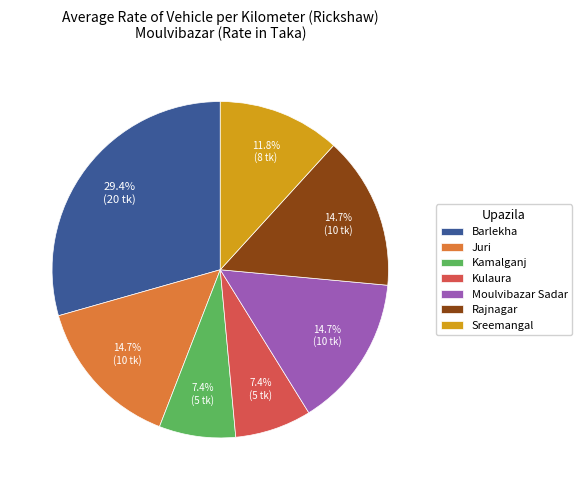

Which category has the biggest portion of the pie?

Barlekha